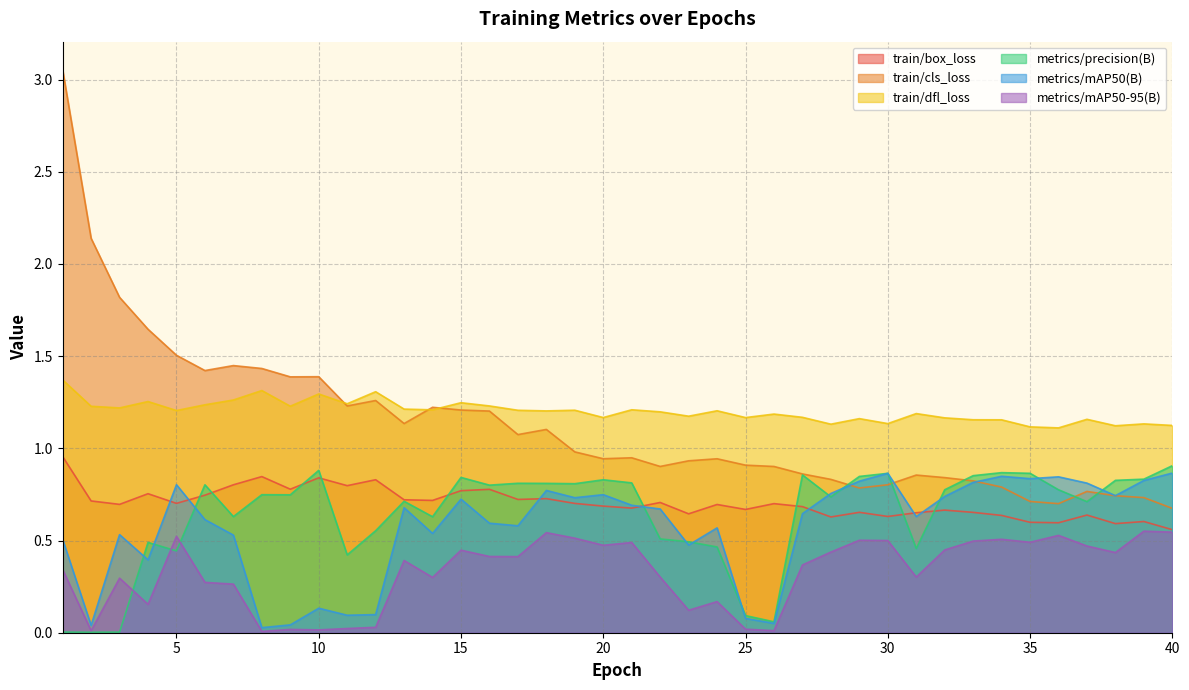

Where do metrics/precision(B) and train/cls_loss first cross each other?

28 and 29